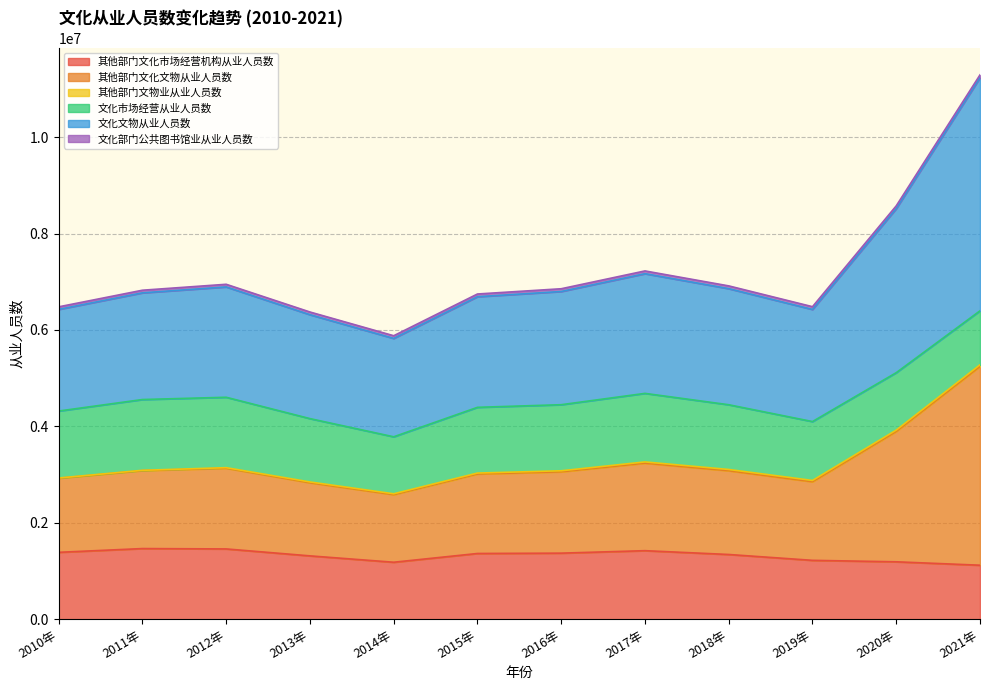

True or false: 其他部门文化文物从业人员数 and 其他部门文化市场经营机构从业人员数 cross at least once.

False